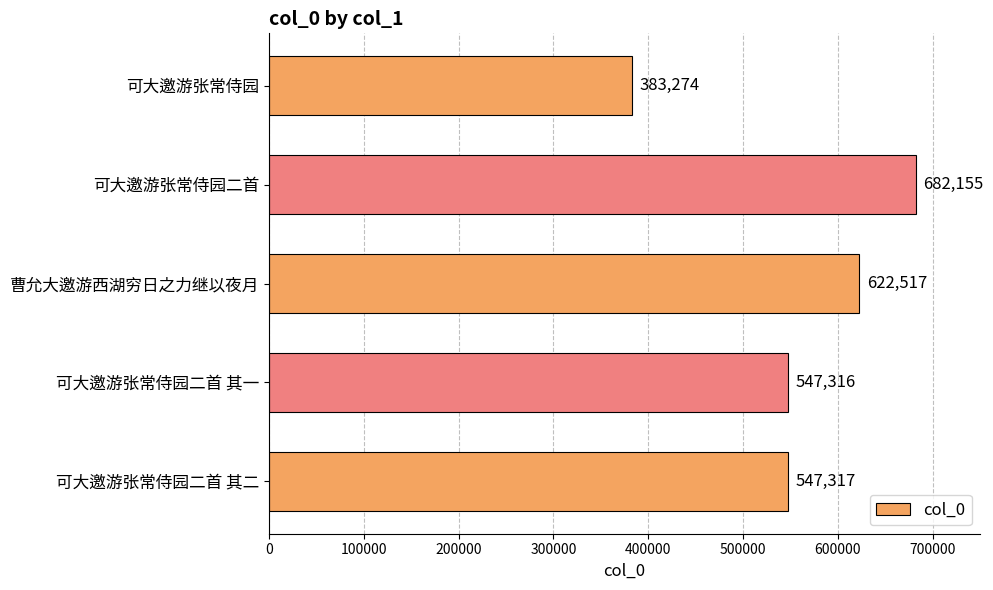

How many bars are there in total?

5